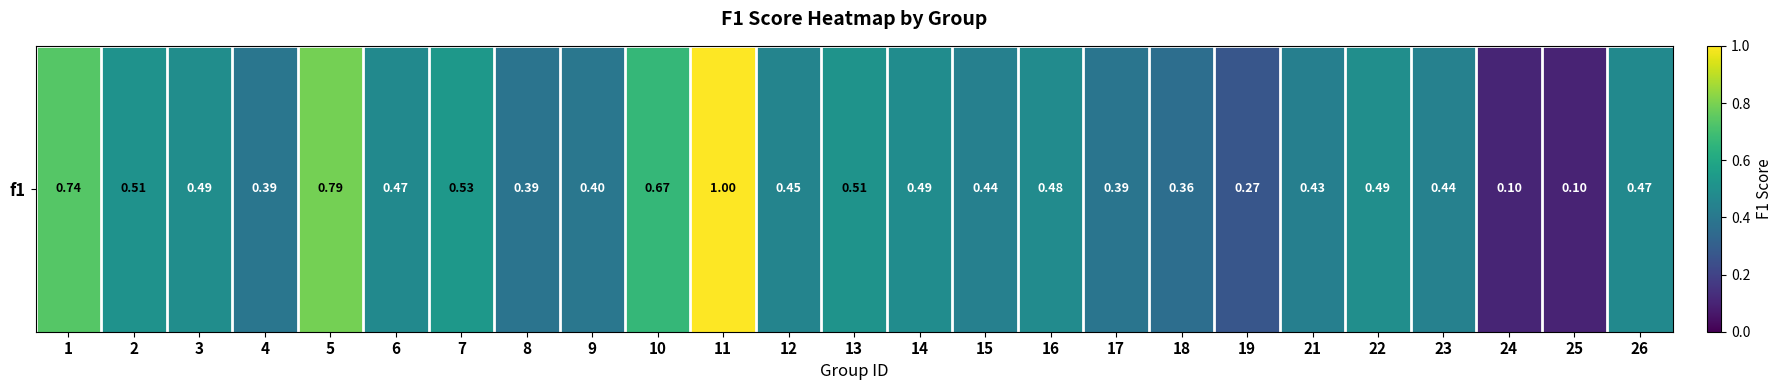

List the labels in order of value, largest first.

11, 5, 1, 10, 7, 13, 2, 22, 3, 14, 16, 6, 26, 12, 23, 15, 21, 9, 4, 17, 8, 18, 19, 24, 25